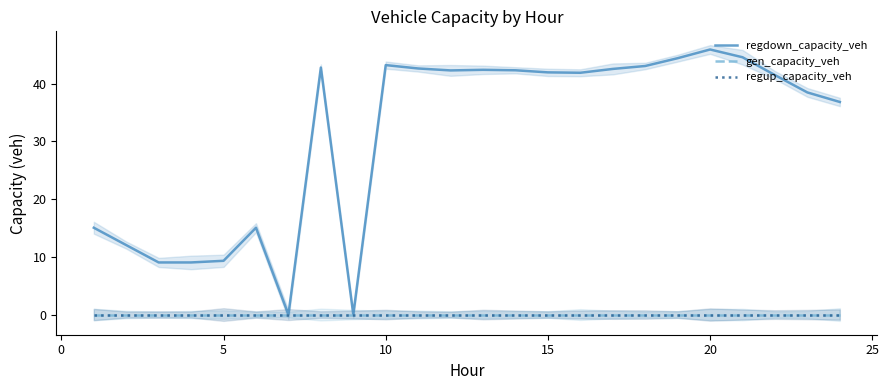

True or false: gen_capacity_veh and regup_capacity_veh intersect in this chart.

False